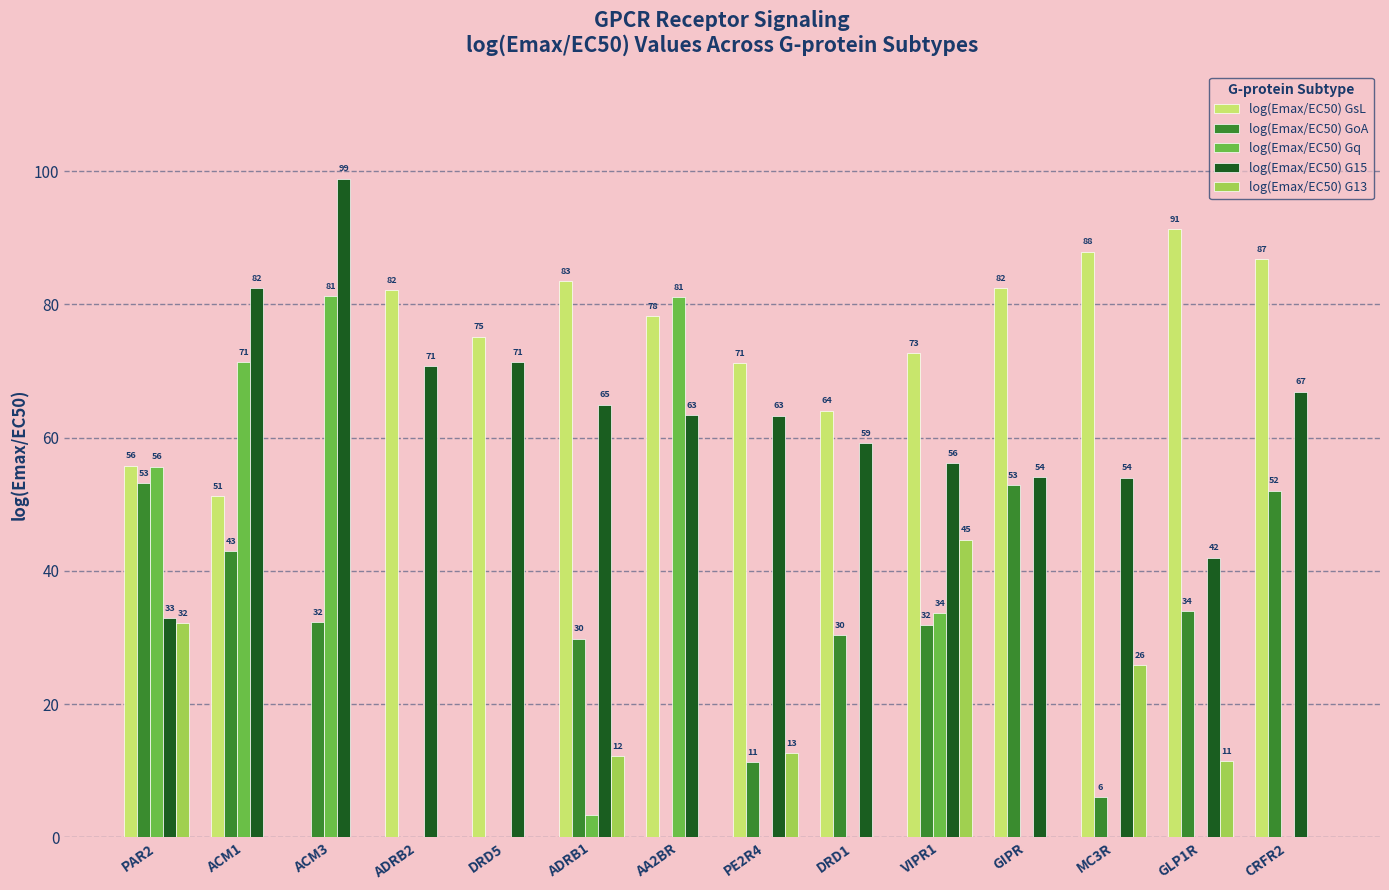

The value of log(Emax/EC50) G15 at PAR2 is 13.7. True or false?

False